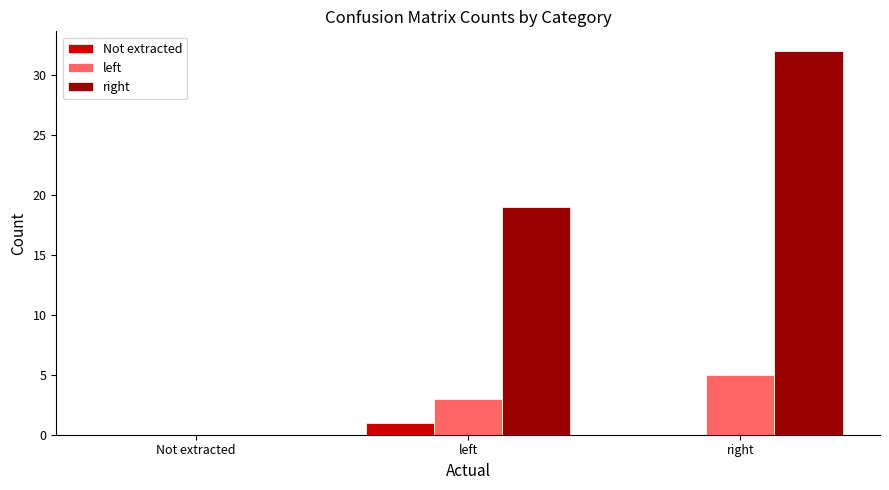

Reading left to right, what are all the values shown in this chart?

Not extracted: Not extracted=0	left=1	right=0
left: Not extracted=0	left=3	right=5
right: Not extracted=0	left=19	right=32